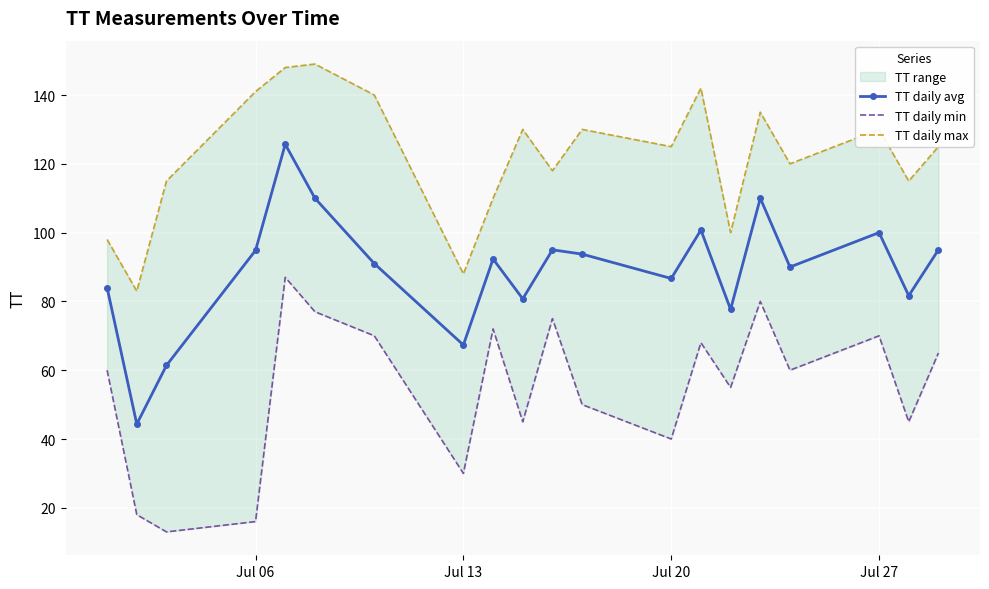

True or false: TT daily avg has a value of 46.8 at Jul 06.

False